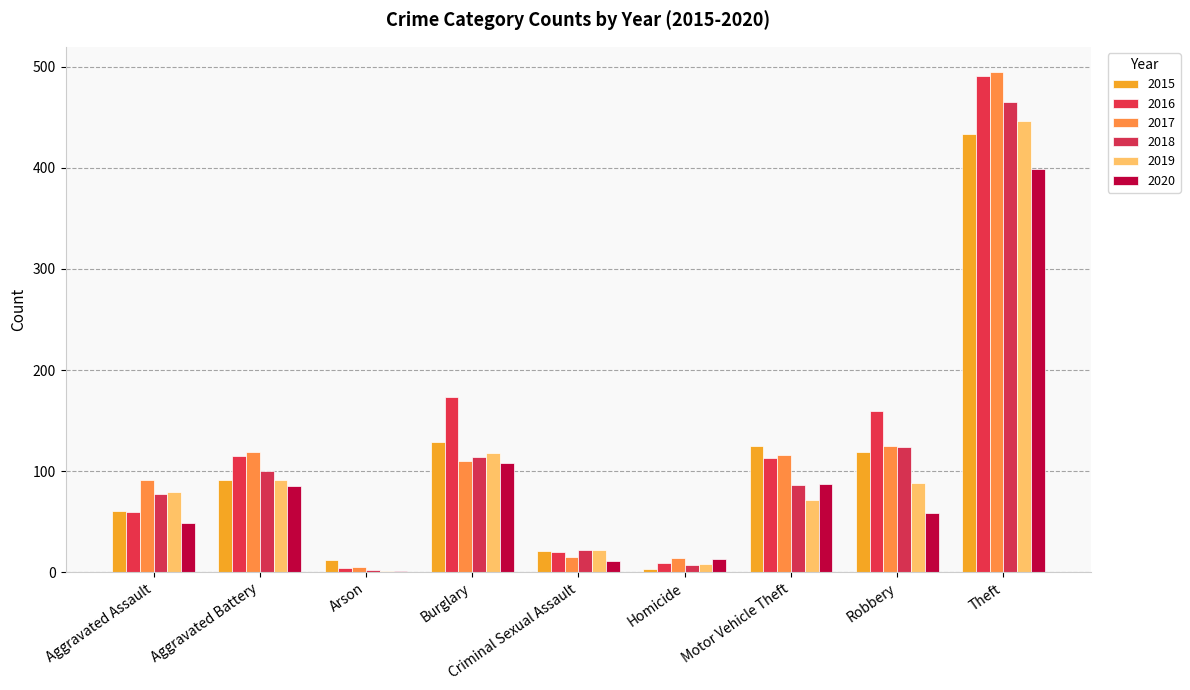

Which category has the lowest value in the 2017 series?

Arson